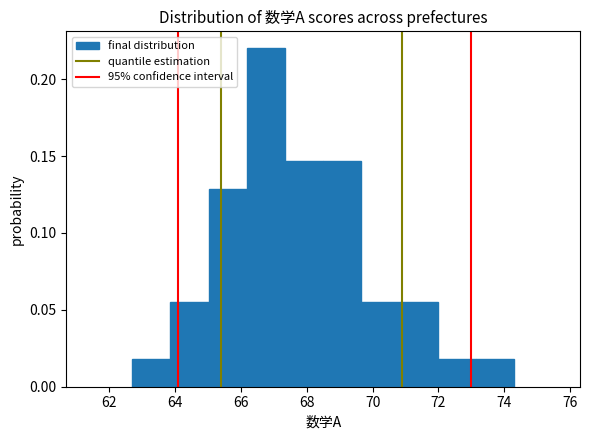

Over which range of the x-axis is the bar tallest?

66.18 to 67.34